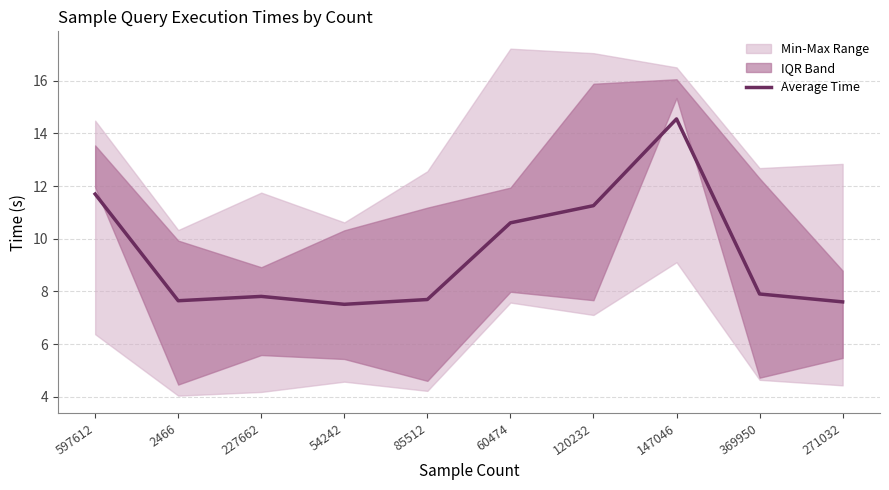

How many lines are shown in the chart?

1